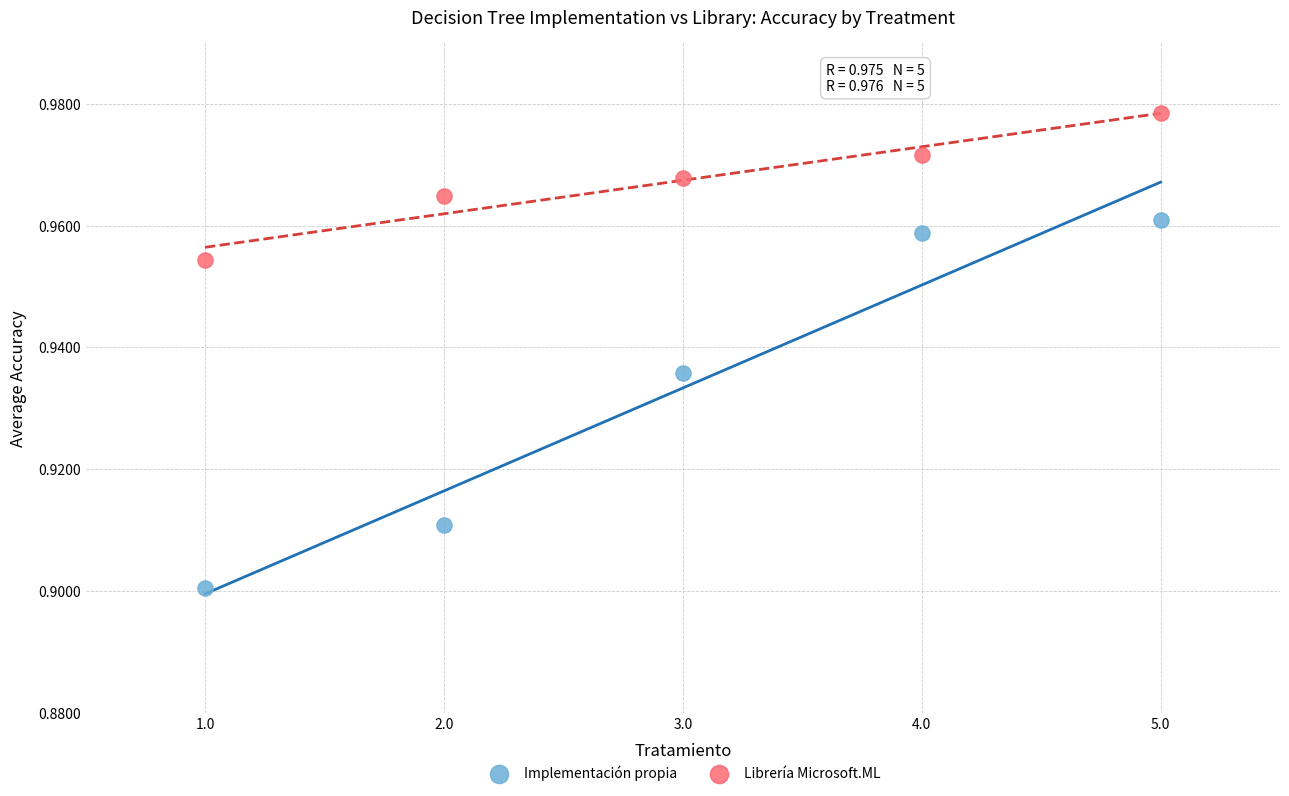

What is the X range (max minus min) for the scatter plot?

4.0